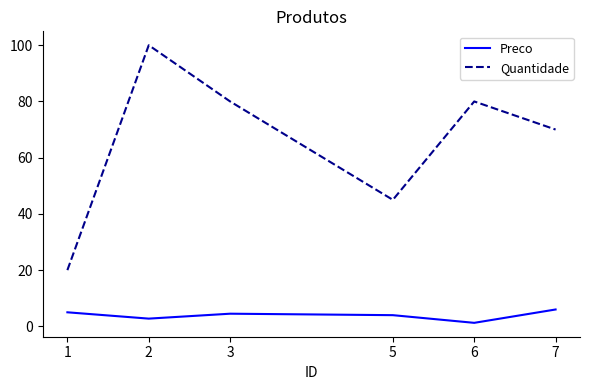

Which category has the highest value in the Quantidade series?

2